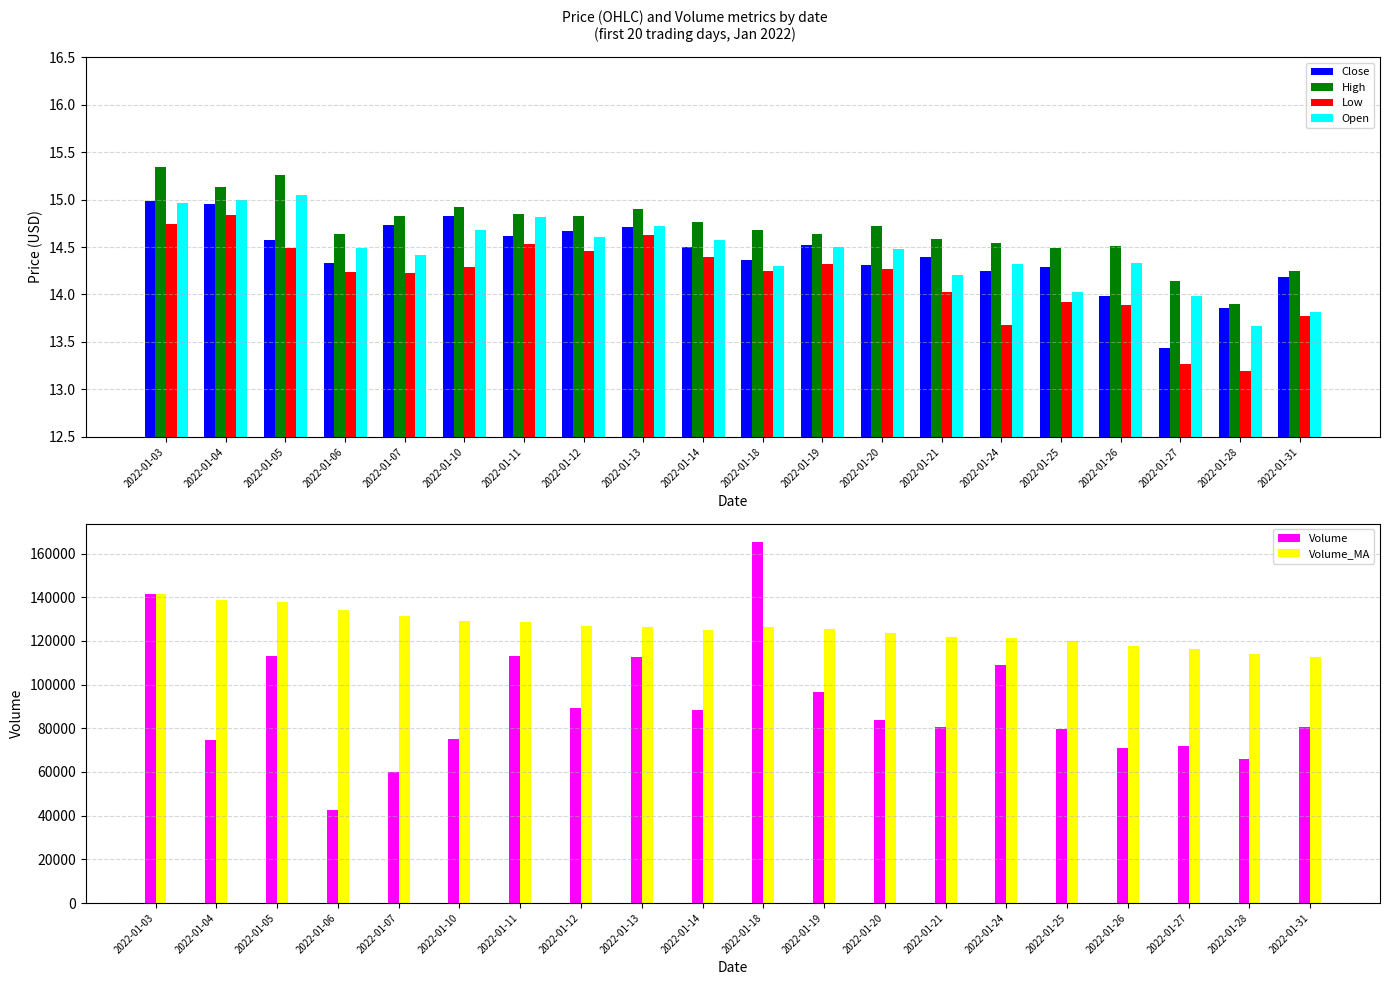

The value of Open at 2022-01-05 is 15.1. True or false?

True